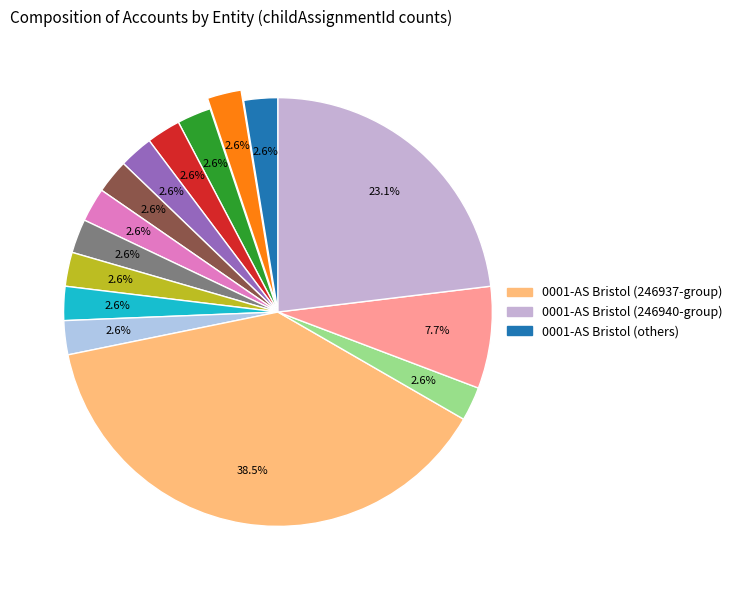

Count the number of slices in the pie.

15